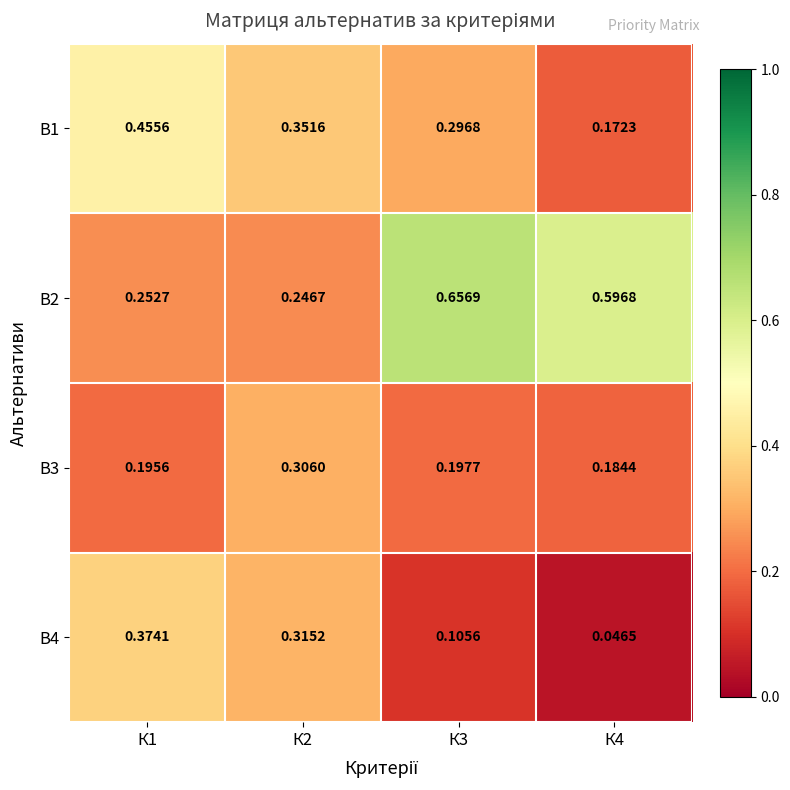

Is the value of B1 at К1 greater than the value of B4 at К3?

Yes